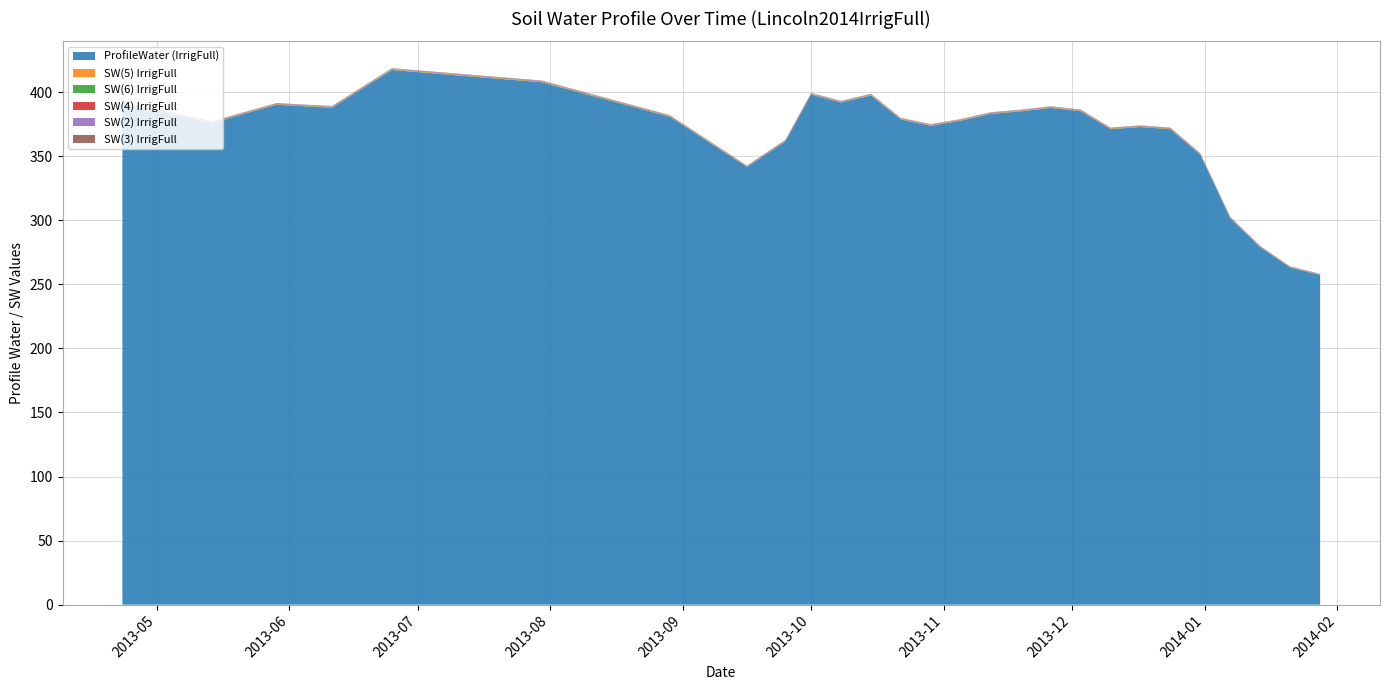

Reading left to right, transcribe all the data shown in this chart.

ProfileWater (IrrigFull): 390.2	386.1	376.0	390.1	387.8	417.2	412.8	407.7	380.7	341.5	361.5	398.1	391.9	397.3	378.6	373.7	377.6	383.0	384.9	387.6	385.1	371.1	372.8	371.0	351.1	301.6	278.9	263.1	257.2
SW(5) IrrigFull: 0.3	0.2	0.2	0.2	0.2	0.3	0.3	0.3	0.3	0.2	0.2	0.2	0.2	0.2	0.2	0.2	0.2	0.2	0.2	0.2	0.2	0.2	0.2	0.2	0.2	0.2	0.2	0.2	0.2
SW(6) IrrigFull: 0.2	0.2	0.2	0.2	0.2	0.2	0.3	0.3	0.3	0.2	0.2	0.2	0.2	0.2	0.2	0.2	0.2	0.2	0.2	0.2	0.2	0.2	0.2	0.2	0.2	0.2	0.2	0.2	0.2
SW(4) IrrigFull: 0.3	0.3	0.2	0.2	0.2	0.3	0.3	0.3	0.2	0.2	0.2	0.2	0.2	0.2	0.2	0.2	0.2	0.2	0.2	0.2	0.2	0.2	0.2	0.2	0.2	0.2	0.2	0.2	0.1
SW(2) IrrigFull: 0.3	0.3	0.3	0.3	0.3	0.3	0.3	0.3	0.2	0.2	0.2	0.3	0.3	0.3	0.3	0.3	0.3	0.3	0.3	0.3	0.3	0.3	0.3	0.3	0.3	0.2	0.2	0.2	0.2
SW(3) IrrigFull: 0.3	0.3	0.3	0.3	0.3	0.3	0.3	0.3	0.3	0.2	0.2	0.3	0.3	0.3	0.3	0.3	0.3	0.3	0.3	0.3	0.3	0.3	0.3	0.3	0.3	0.2	0.2	0.2	0.2